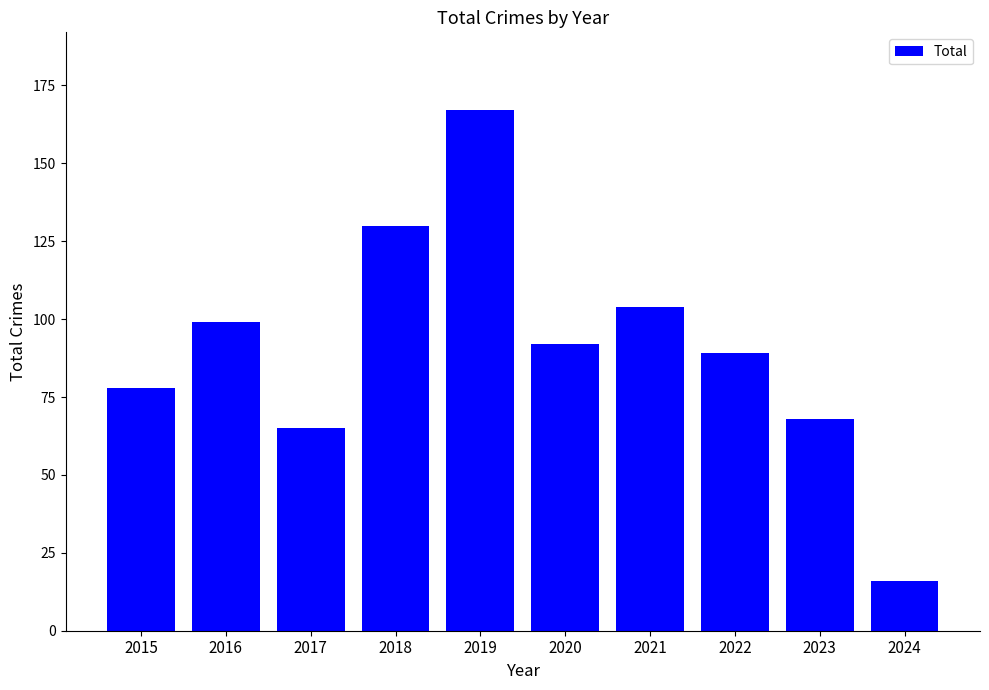

Reading left to right, list all the values displayed in this chart.

78	99	65	130	167	92	104	89	68	16